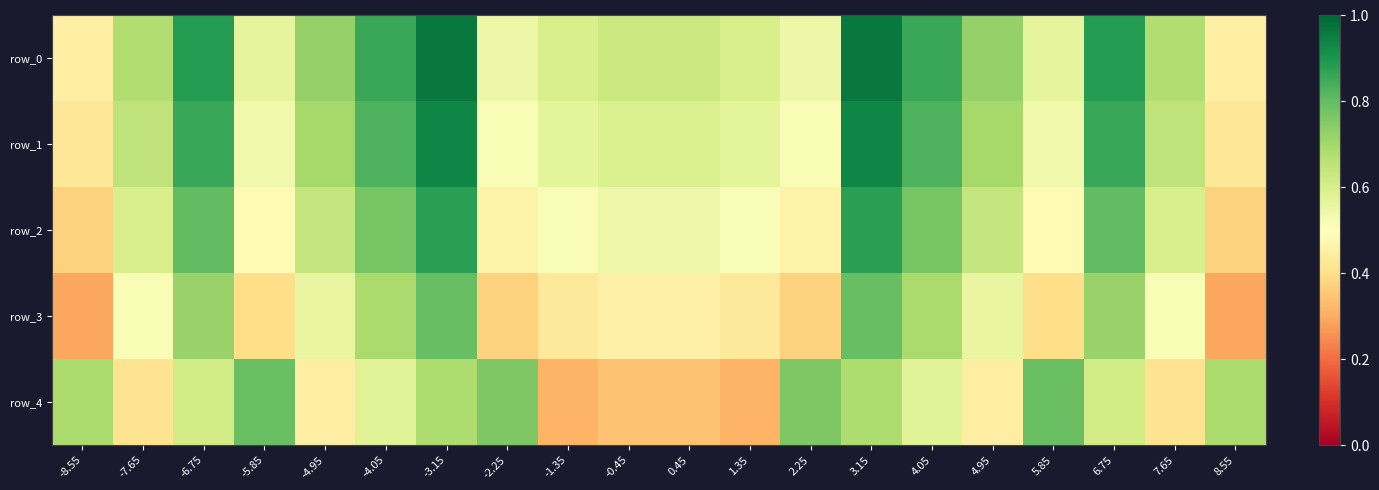

Reading left to right, extract all data points from this chart.

row_0: 0.5	0.7	0.9	0.6	0.7	0.9	1.0	0.5	0.6	0.6	0.6	0.6	0.5	1.0	0.9	0.7	0.6	0.9	0.7	0.5
row_1: 0.4	0.7	0.9	0.5	0.7	0.8	0.9	0.5	0.6	0.6	0.6	0.6	0.5	0.9	0.8	0.7	0.5	0.9	0.7	0.4
row_2: 0.4	0.6	0.8	0.5	0.6	0.8	0.9	0.5	0.5	0.5	0.5	0.5	0.5	0.9	0.8	0.6	0.5	0.8	0.6	0.4
row_3: 0.3	0.5	0.7	0.4	0.6	0.7	0.8	0.4	0.4	0.5	0.5	0.4	0.4	0.8	0.7	0.6	0.4	0.7	0.5	0.3
row_4: 0.7	0.4	0.6	0.8	0.4	0.6	0.7	0.8	0.3	0.3	0.3	0.3	0.8	0.7	0.6	0.4	0.8	0.6	0.4	0.7